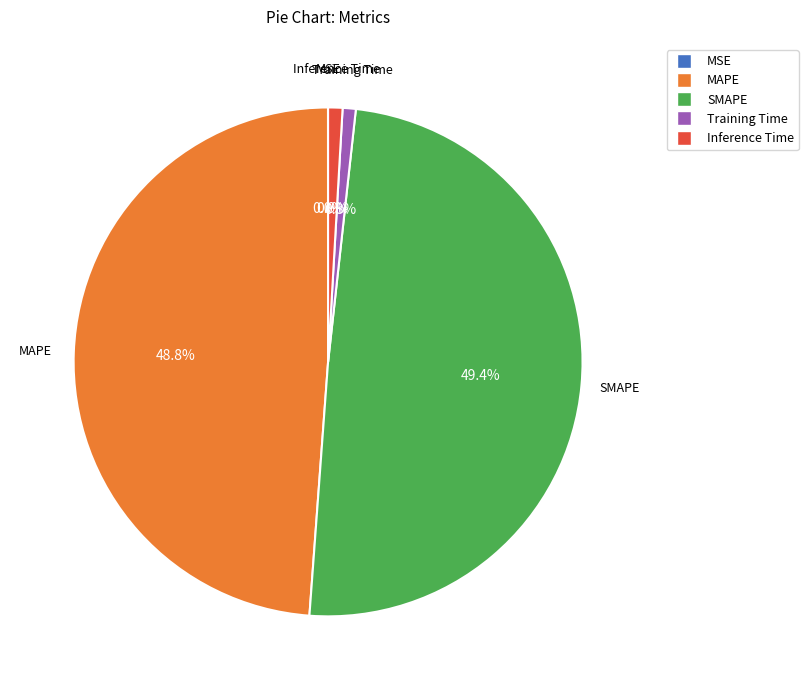

Is there a majority slice in this chart?

No